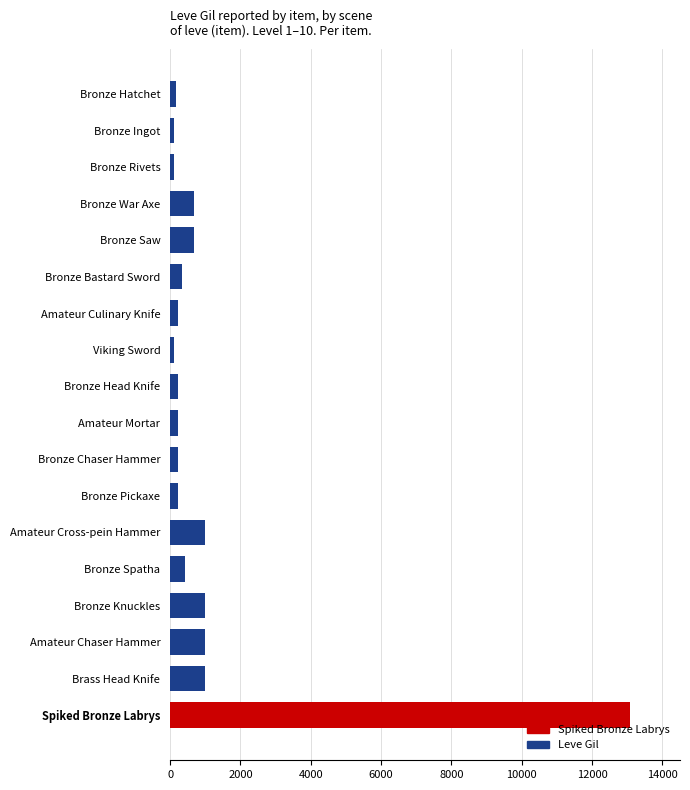

What is the sum of all values?

20789